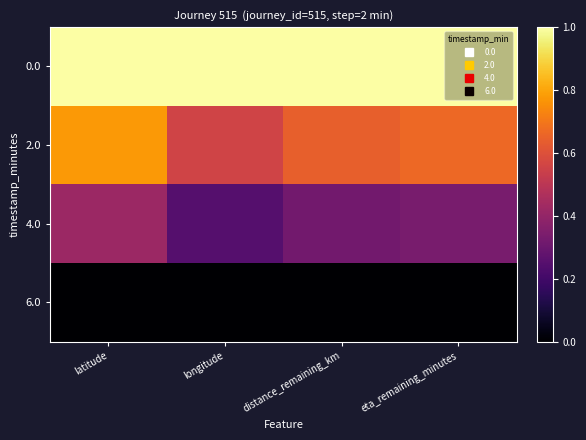

What is the total value across all series at latitude?

2.2